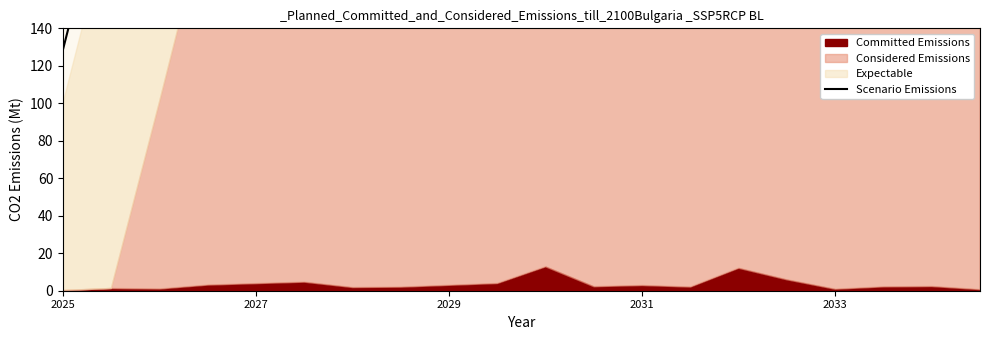

Where is the data nearest to the value 6779?

17